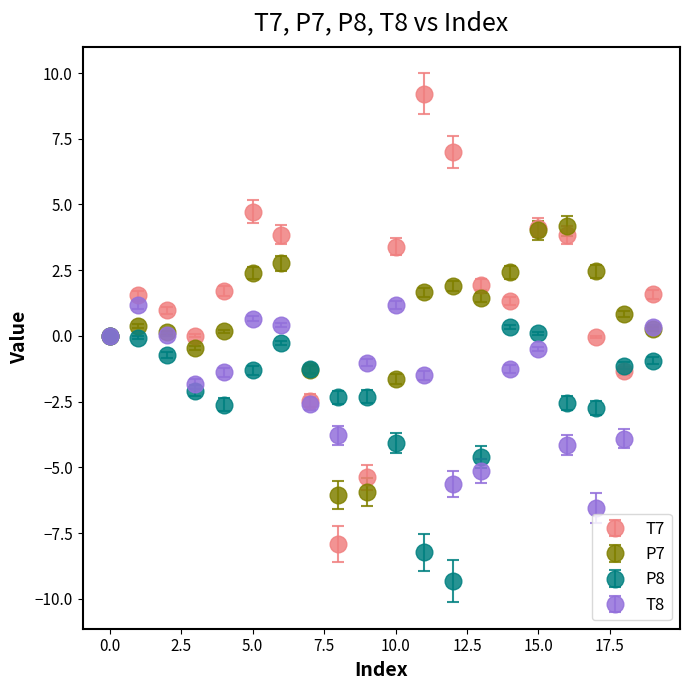

Which series has the largest total across all categories?

T7